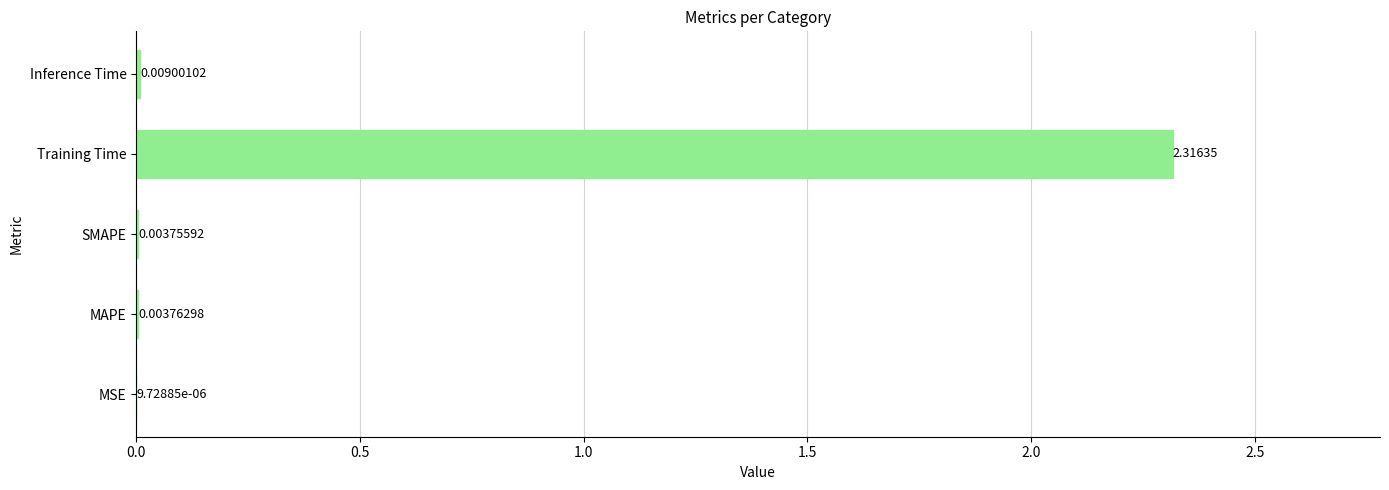

What is the average value?

0.5